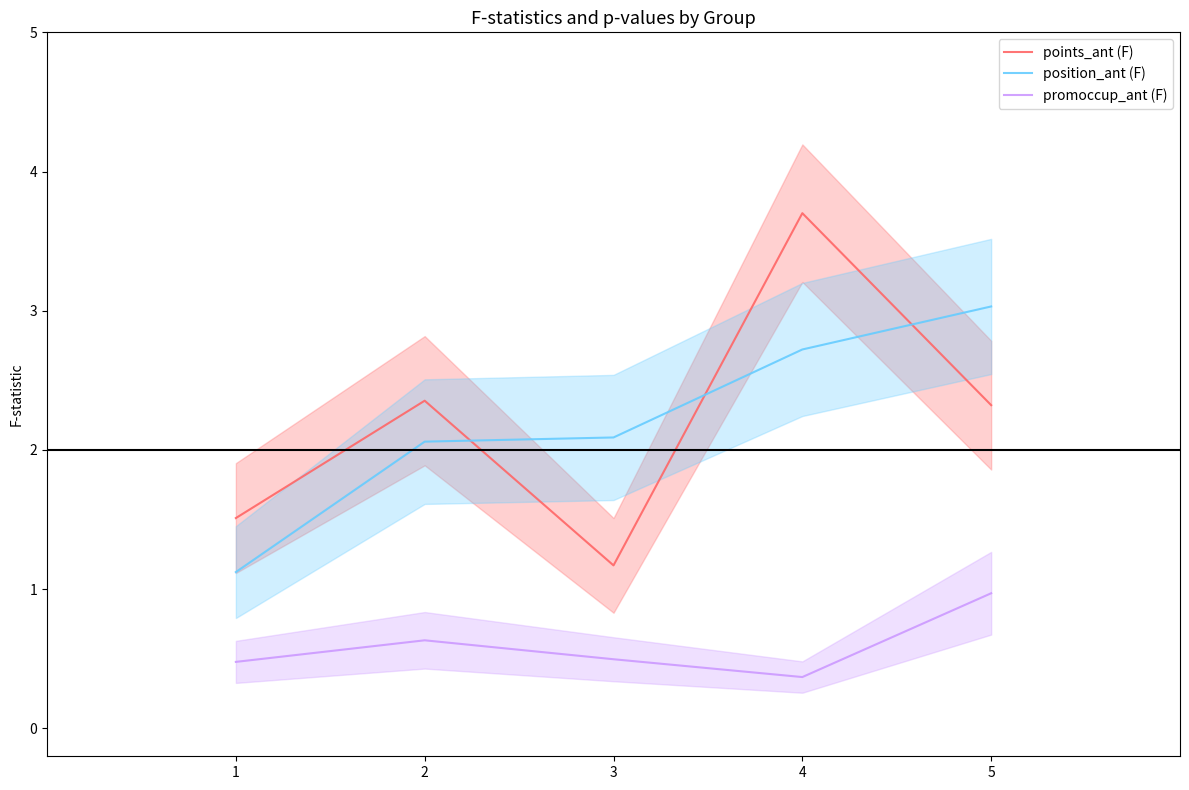

How many lines are shown in the chart?

3